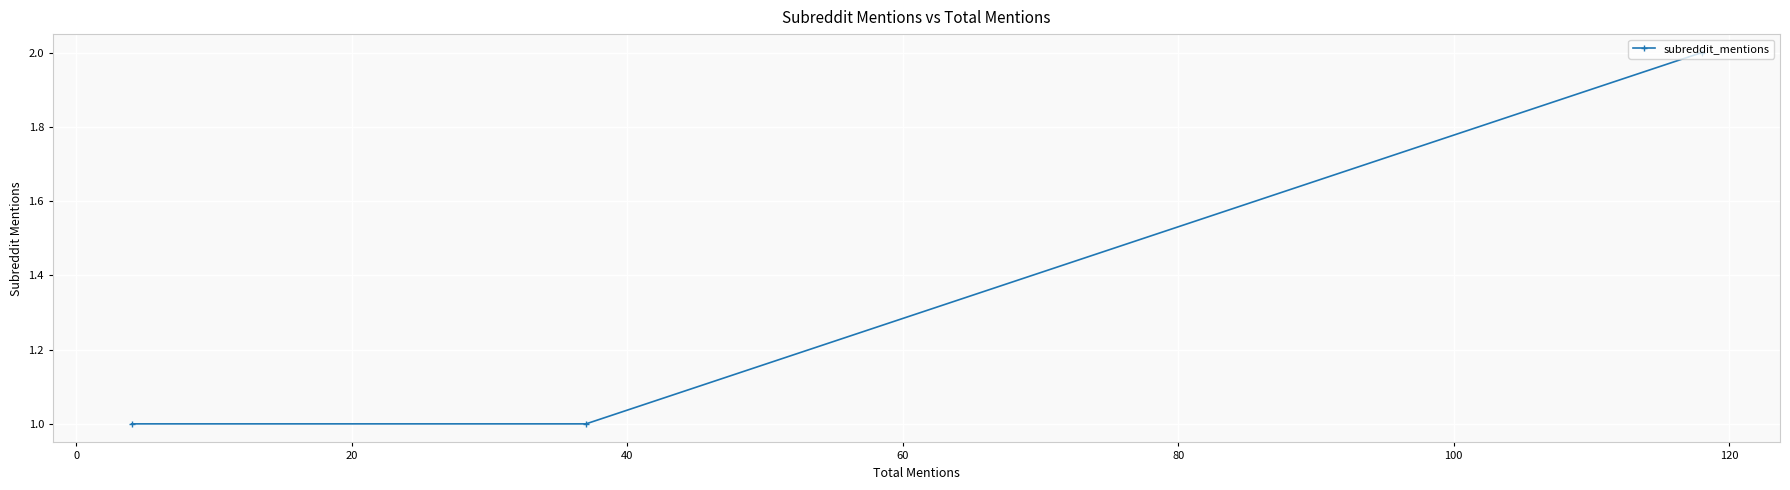

Does the chart have visible grid lines?

Yes